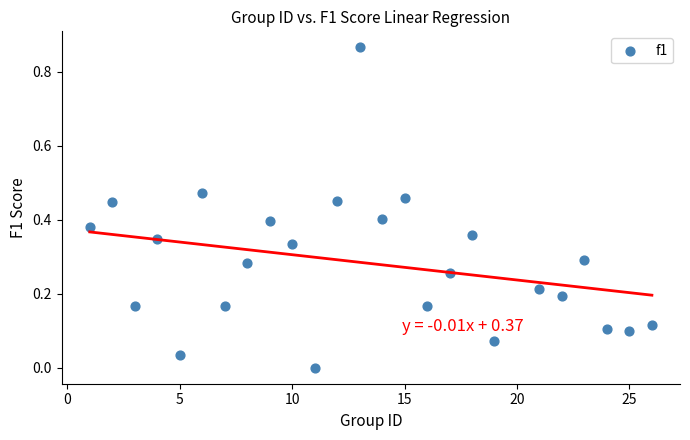

What is the range of X values (max minus min)?

25.0